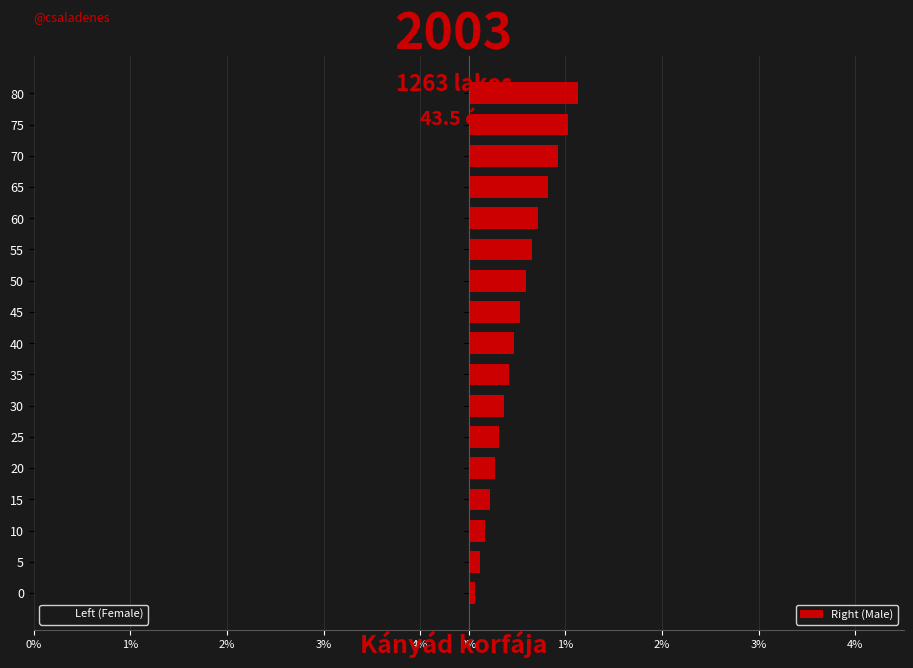

At which label does Left (Female) reach its peak?

80